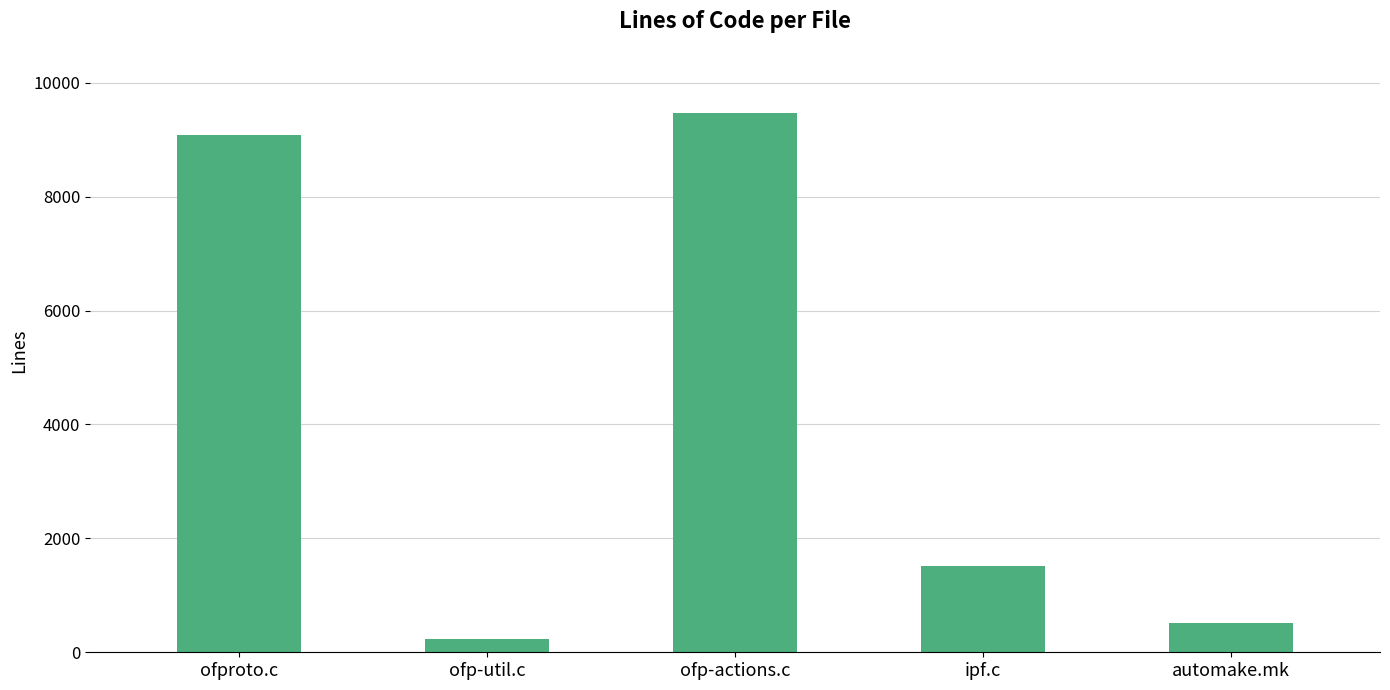

What is the sum of the values at ofp-util.c and ofproto.c?

9325